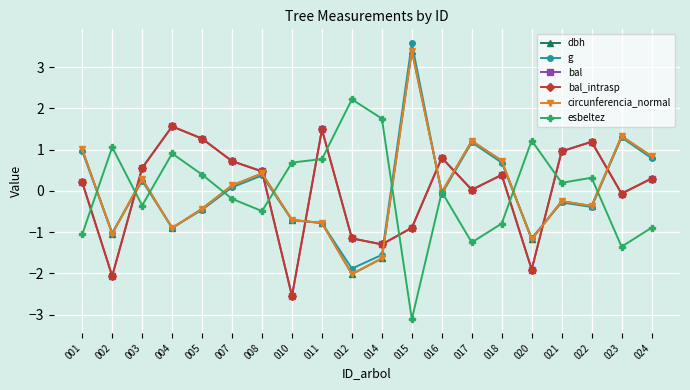

Is this an area chart (filled region under the line)?

No